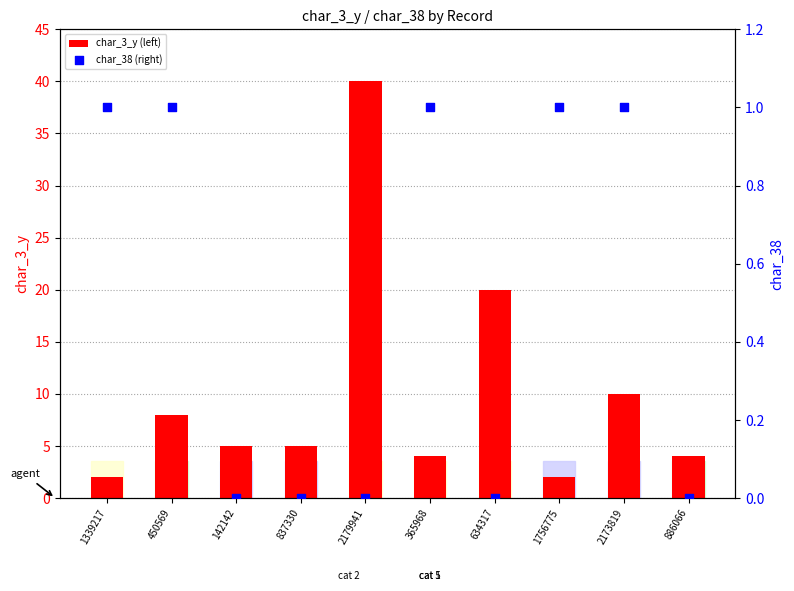

Is the value of char_38 (right) at 837330 greater than the value of char_3_y (left) at 2179941?

No